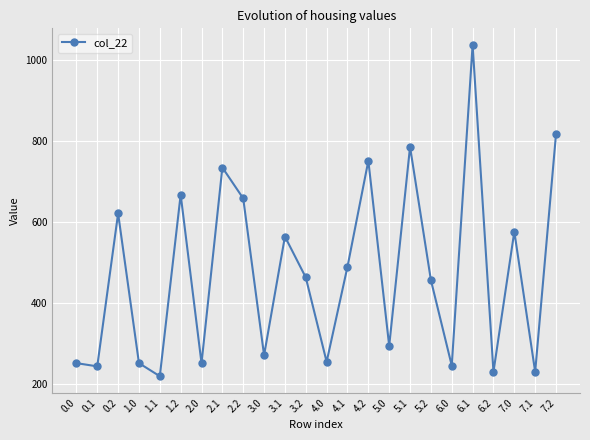

How many interior local valleys (lower than both neighbors) does the data have?

9